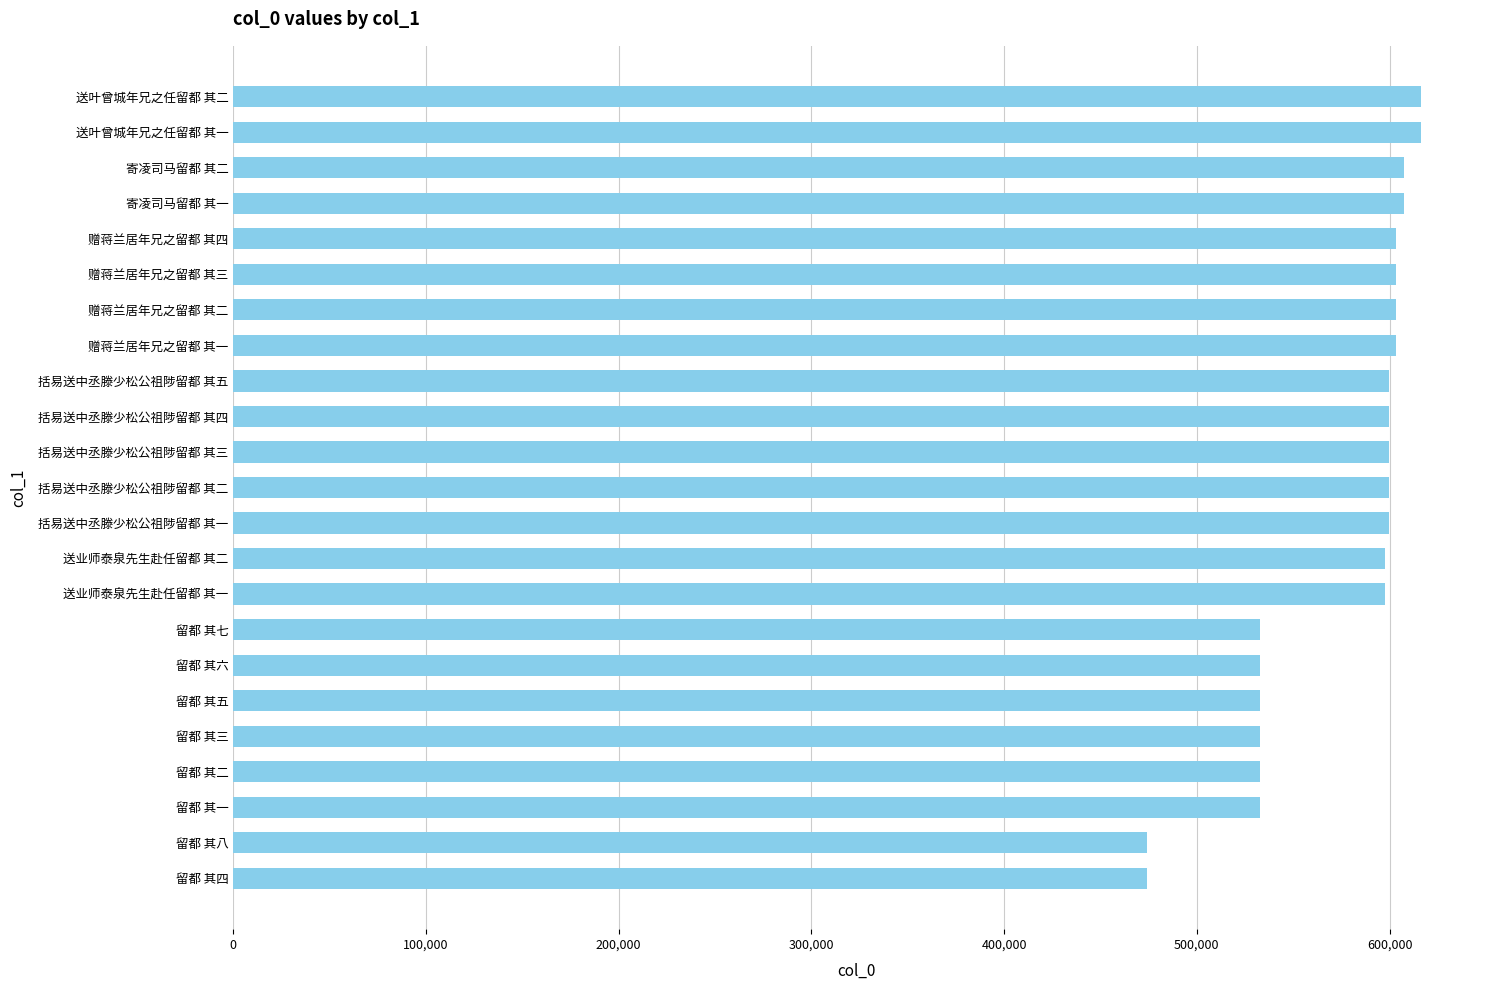

Approximately how many times larger is the value at 括易送中丞滕少松公祖陟留都 其四 compared to 赠蒋兰居年兄之留都 其二?

1.0